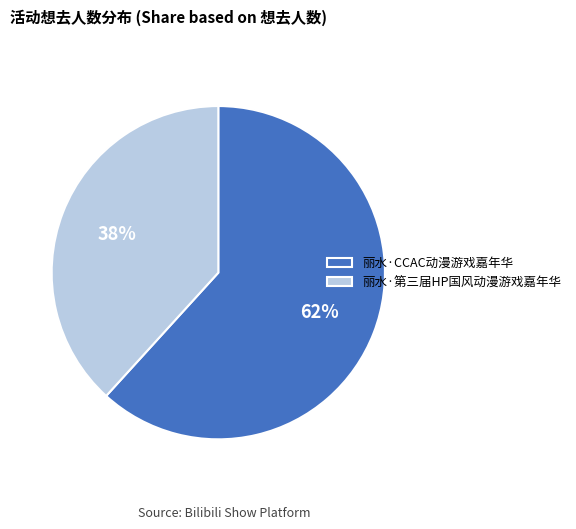

Combined, do 丽水·第三届HP国风动漫游戏嘉年华 and 丽水·CCAC动漫游戏嘉年华 account for over 50%?

Yes